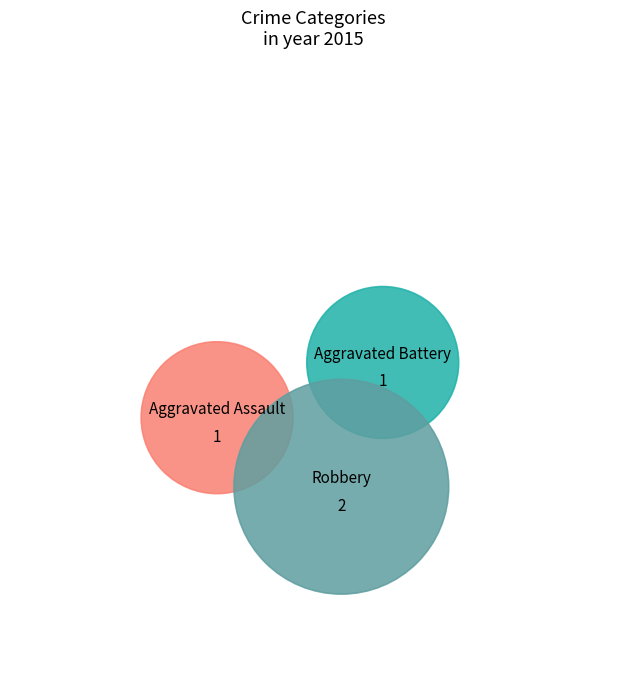

To the nearest percent, what is the combined percentage of Aggravated Assault and Robbery?

75%